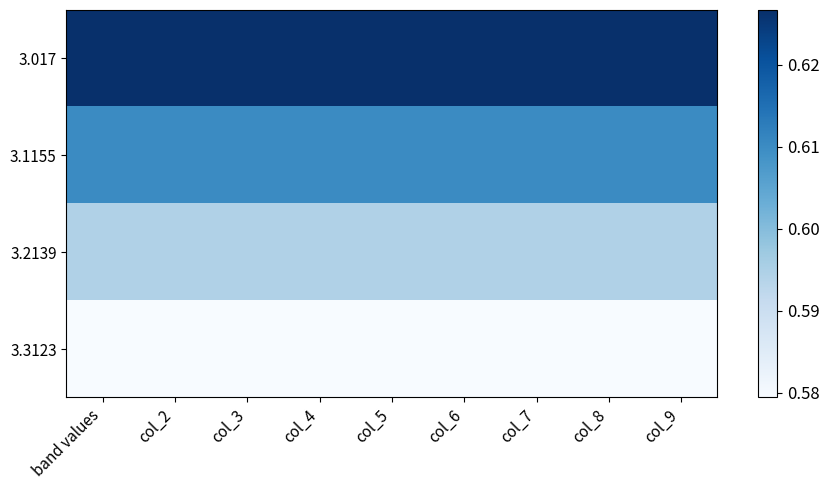

Reading left to right, extract all data points from this chart.

3.017: band values=0.6	col_2=0.6	col_3=0.6	col_4=0.6	col_5=0.6	col_6=0.6	col_7=0.6	col_8=0.6	col_9=0.6
3.1155: band values=0.6	col_2=0.6	col_3=0.6	col_4=0.6	col_5=0.6	col_6=0.6	col_7=0.6	col_8=0.6	col_9=0.6
3.2139: band values=0.6	col_2=0.6	col_3=0.6	col_4=0.6	col_5=0.6	col_6=0.6	col_7=0.6	col_8=0.6	col_9=0.6
3.3123: band values=0.6	col_2=0.6	col_3=0.6	col_4=0.6	col_5=0.6	col_6=0.6	col_7=0.6	col_8=0.6	col_9=0.6